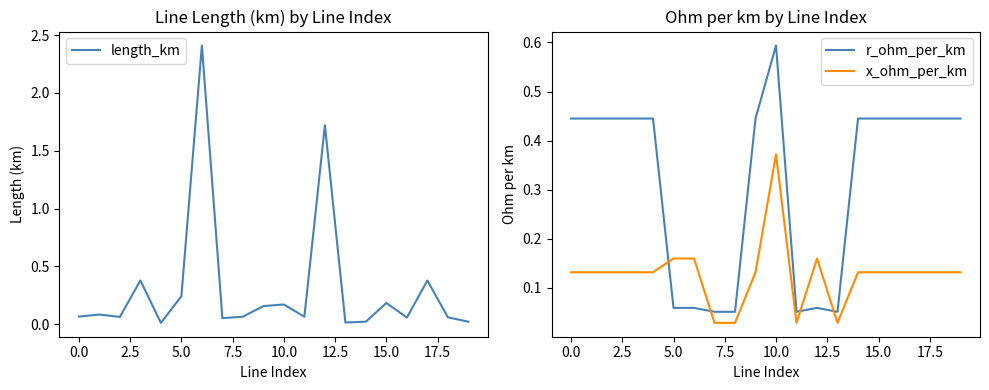

Is it true that length_km equals 0.0 at 13?

True